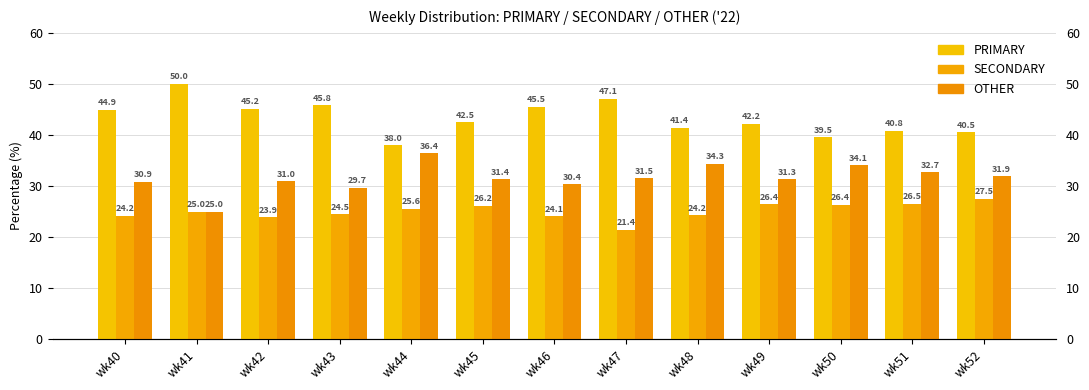

At how many categories does at least one series exceed 37?

13